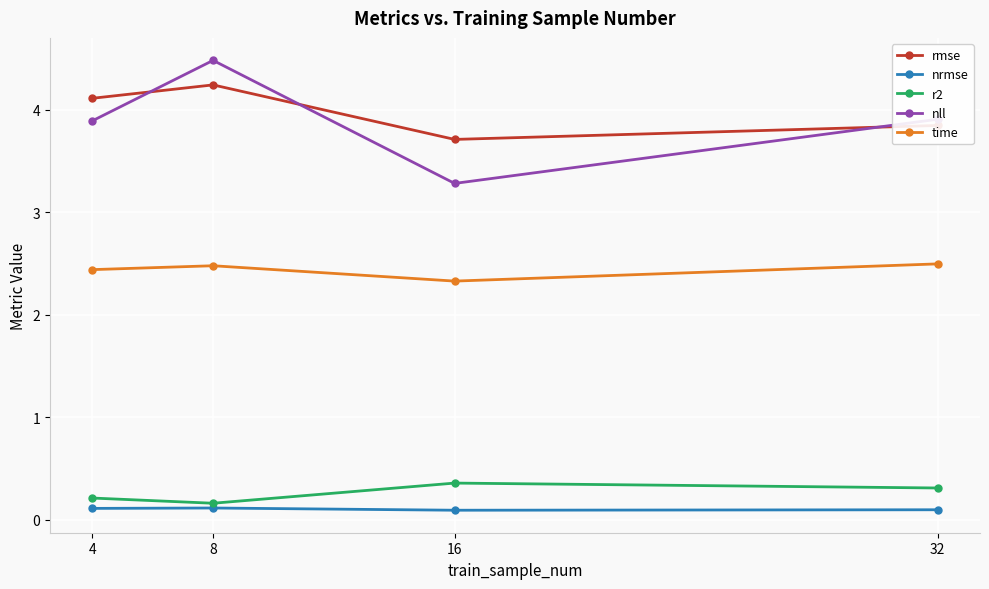

Reading left to right, what are all the values shown in this chart?

rmse: 4=4.1	8=4.2	16=3.7	32=3.8
nrmse: 4=0.1	8=0.1	16=0.1	32=0.1
r2: 4=0.2	8=0.2	16=0.4	32=0.3
nll: 4=3.9	8=4.5	16=3.3	32=3.9
time: 4=2.4	8=2.5	16=2.3	32=2.5